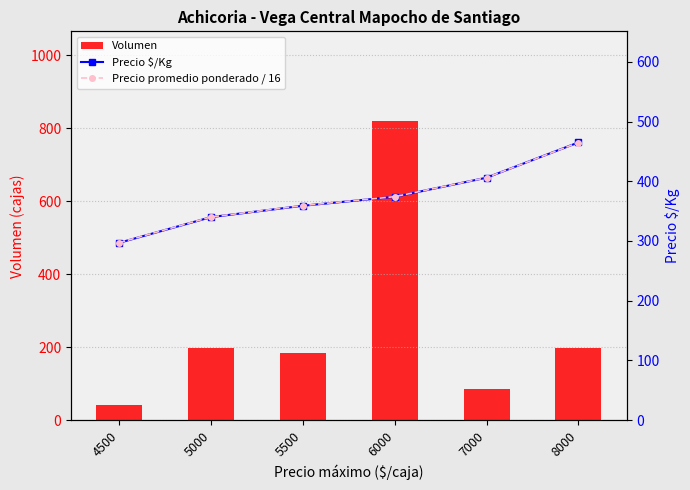

At how many categories does at least one series exceed 521?

1